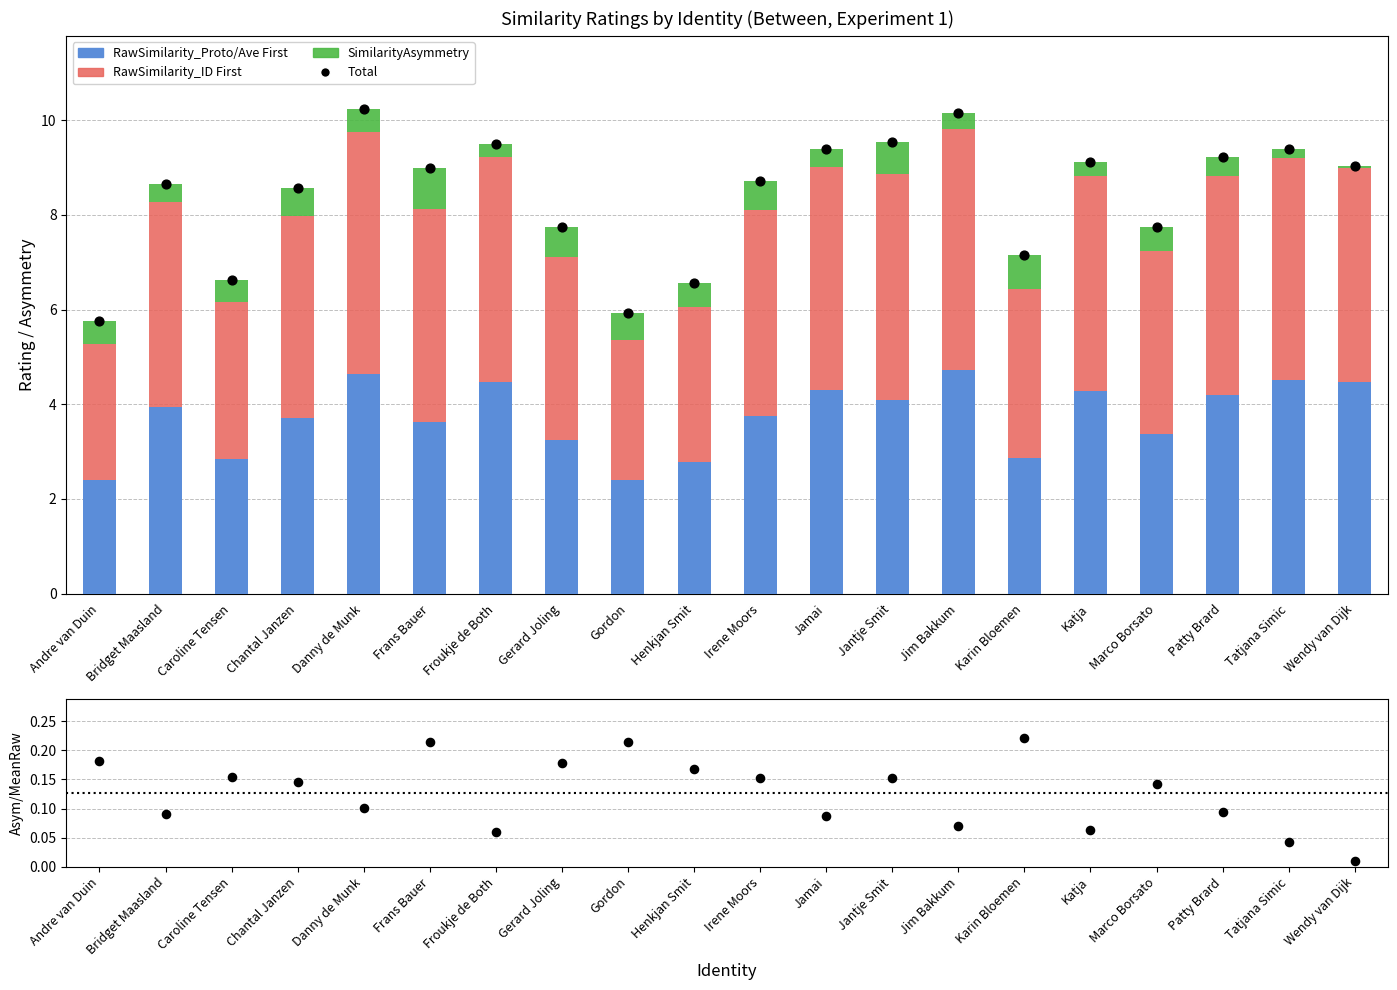

What is the total value across all series at Chantal Janzen?

17.1